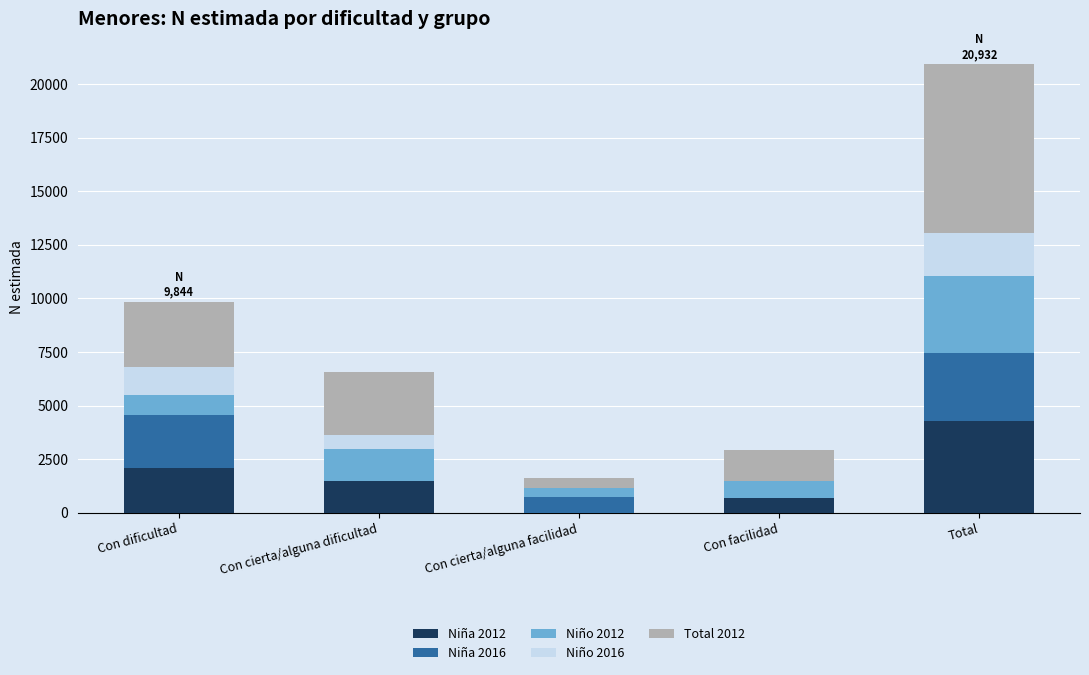

Count the number of categories in the chart.

5